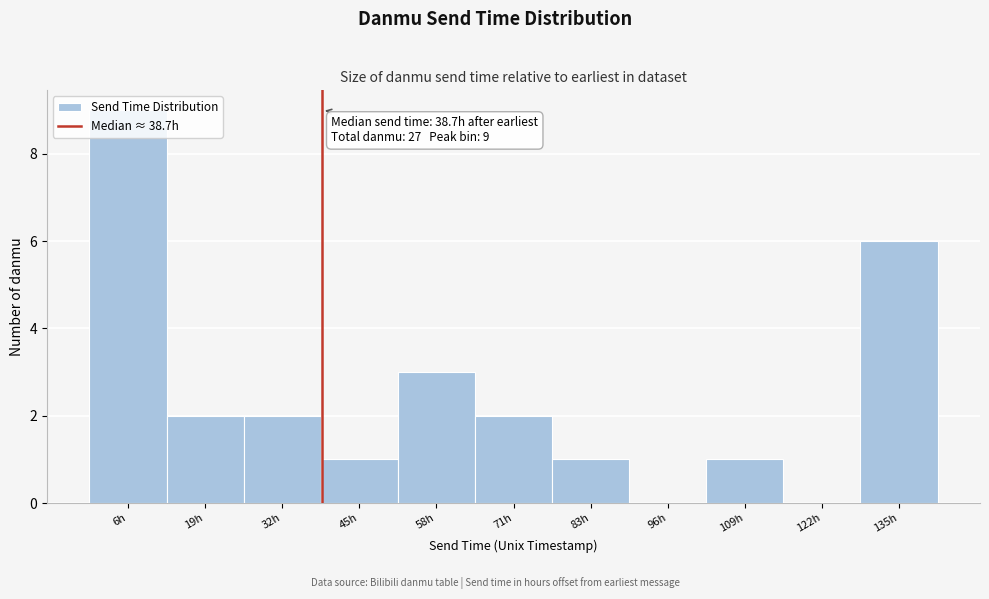

Over which range of the x-axis is the bar tallest?

0 to 12